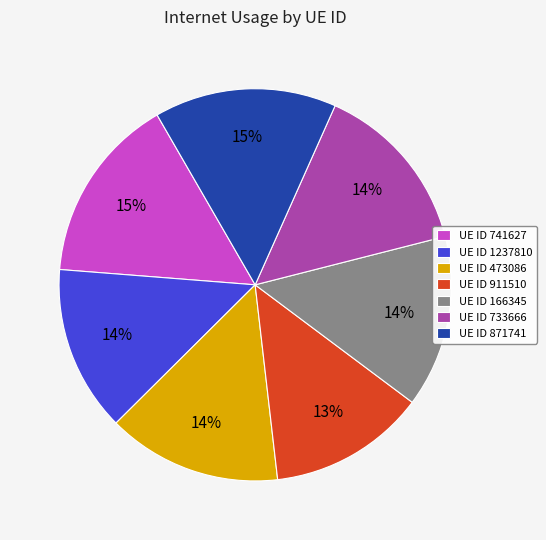

Which category has the smallest portion of the pie?

UE ID 911510